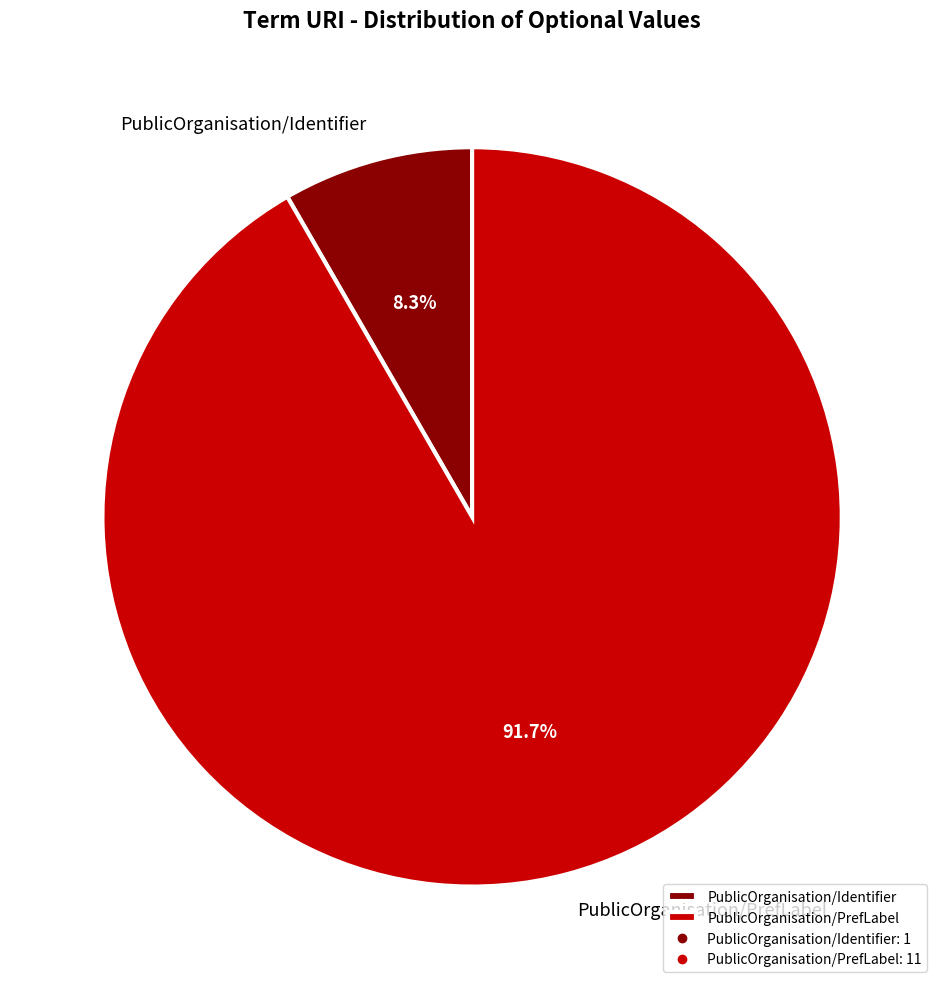

To the nearest percent, what is the average slice percentage?

50%